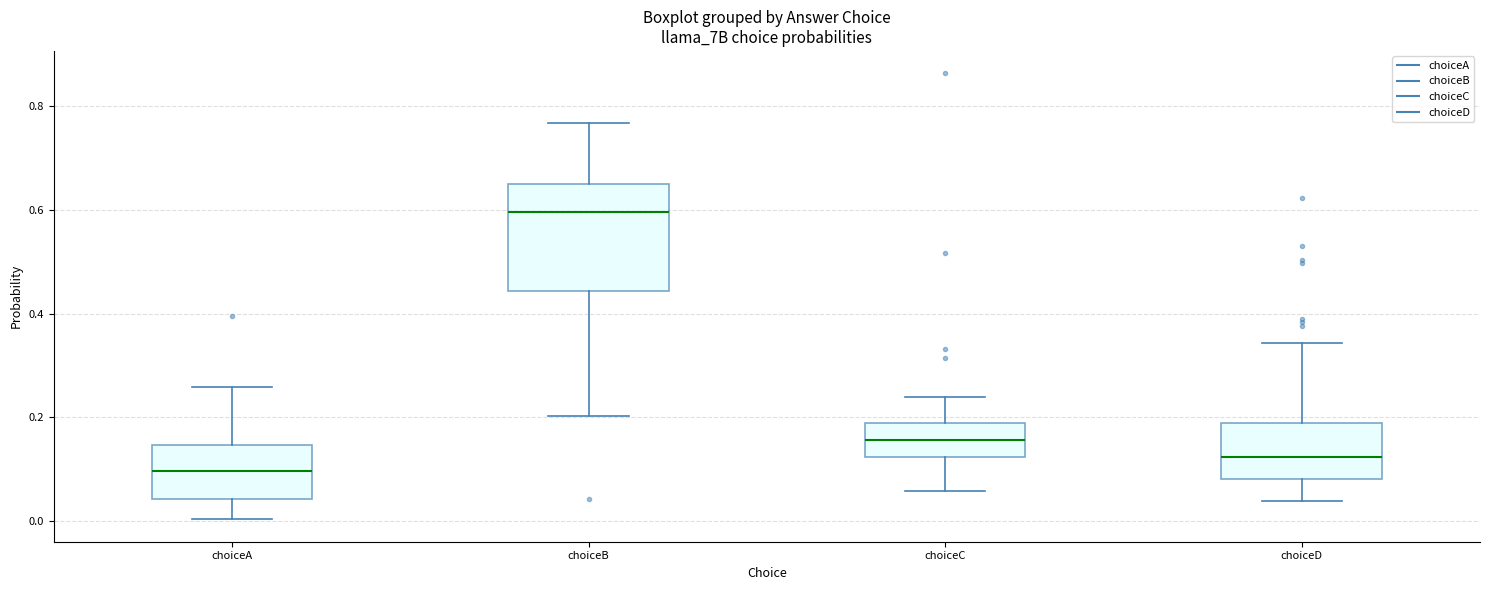

Reading left to right, read every box against the y-axis: the position of its median line, the range the box covers, and the ends of its whiskers. The values are not printed on the chart, so give them approximately, as read against the axis.

choiceA: median 0.10, box 0.04 to 0.14, whiskers 0.00 to 0.26
choiceB: median 0.60, box 0.44 to 0.66, whiskers 0.20 to 0.76
choiceC: median 0.16, box 0.12 to 0.18, whiskers 0.06 to 0.24
choiceD: median 0.12, box 0.08 to 0.18, whiskers 0.04 to 0.34